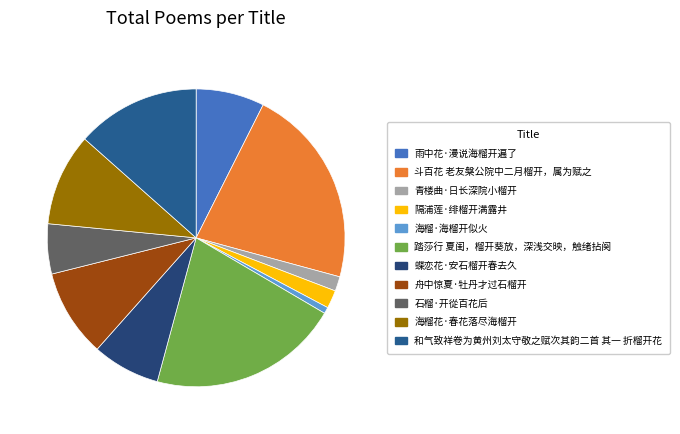

How many slices are in this pie chart?

11